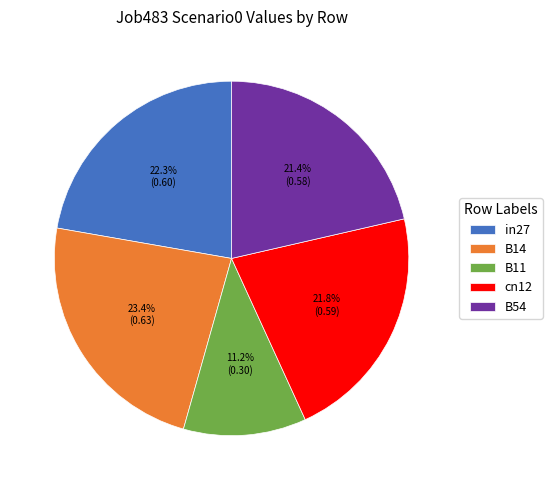

How many slices are in this pie chart?

5